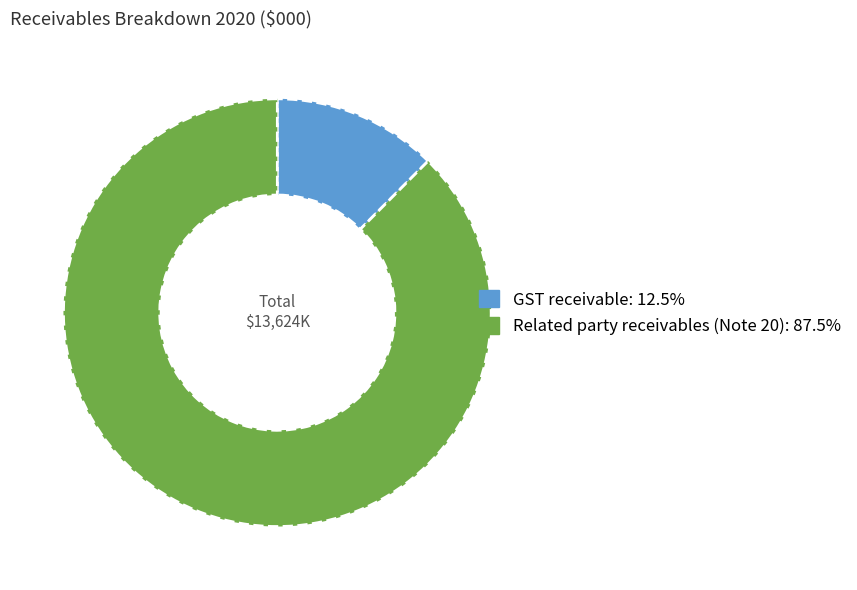

Which has a higher value, Related party receivables (Note 20) or GST receivable?

Related party receivables (Note 20)